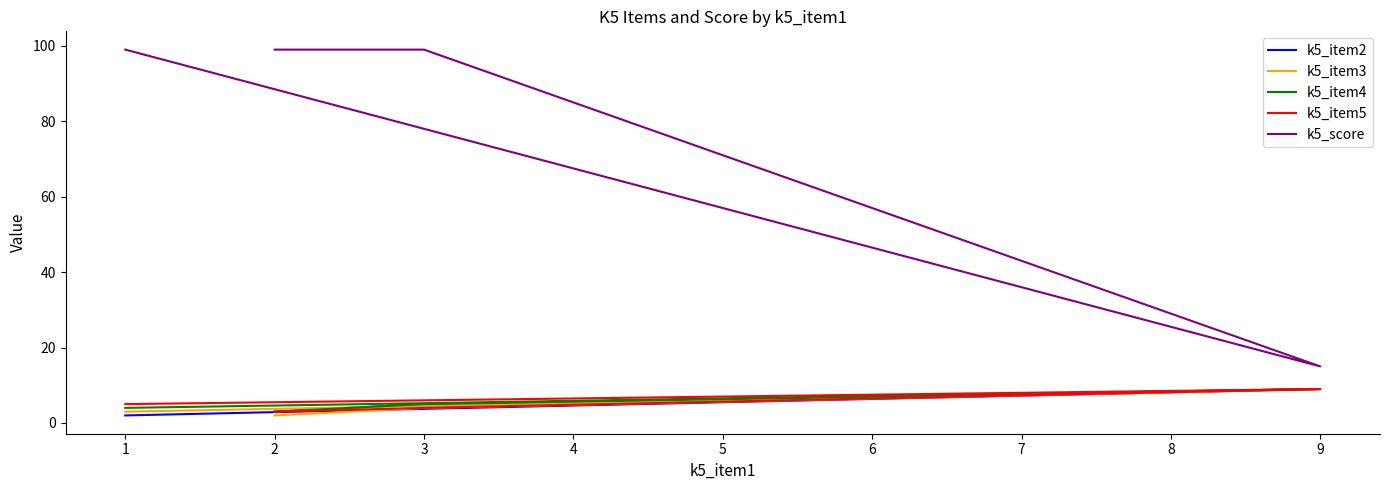

How many interior local peaks does the k5_item5 series have?

1